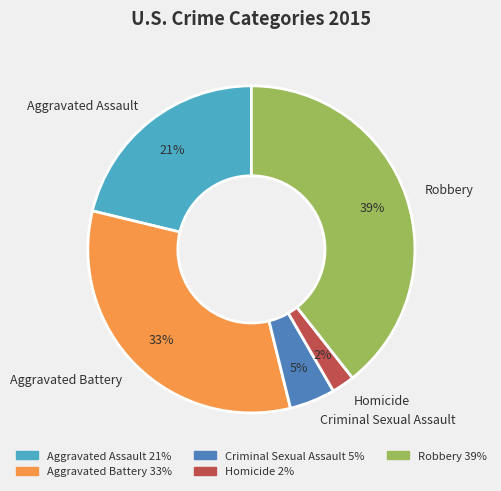

Count the number of slices in the pie.

5